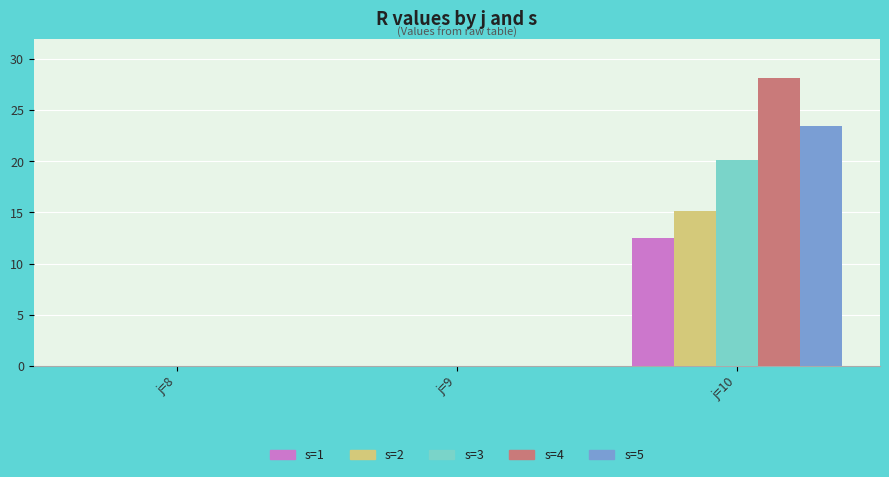

True or false: s=3 has a value of 0.0 at j=8.

True